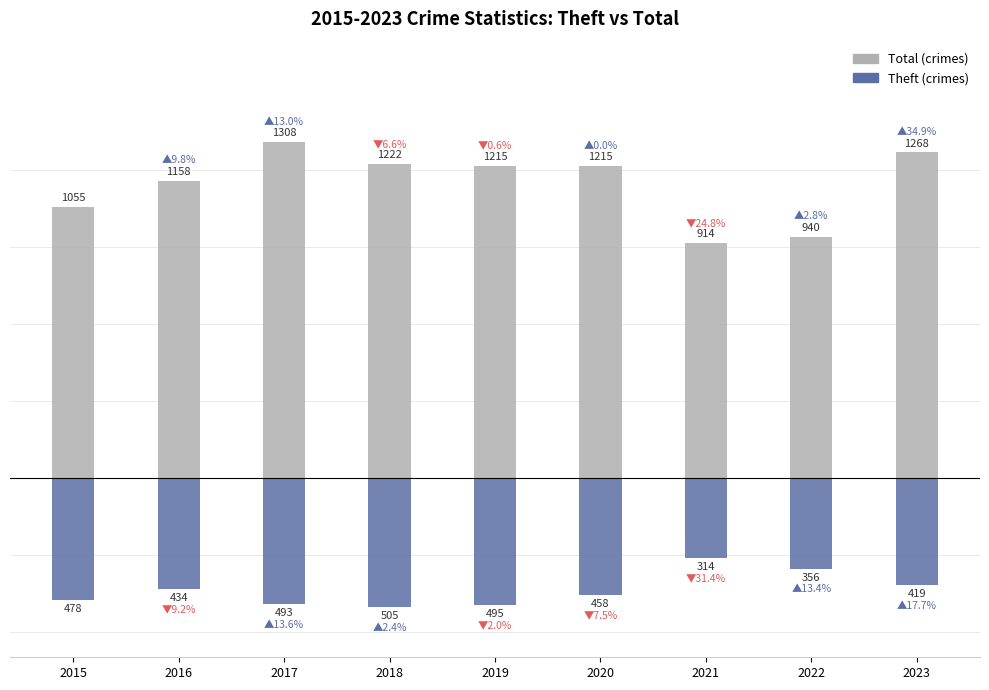

How many bars are there in total?

18